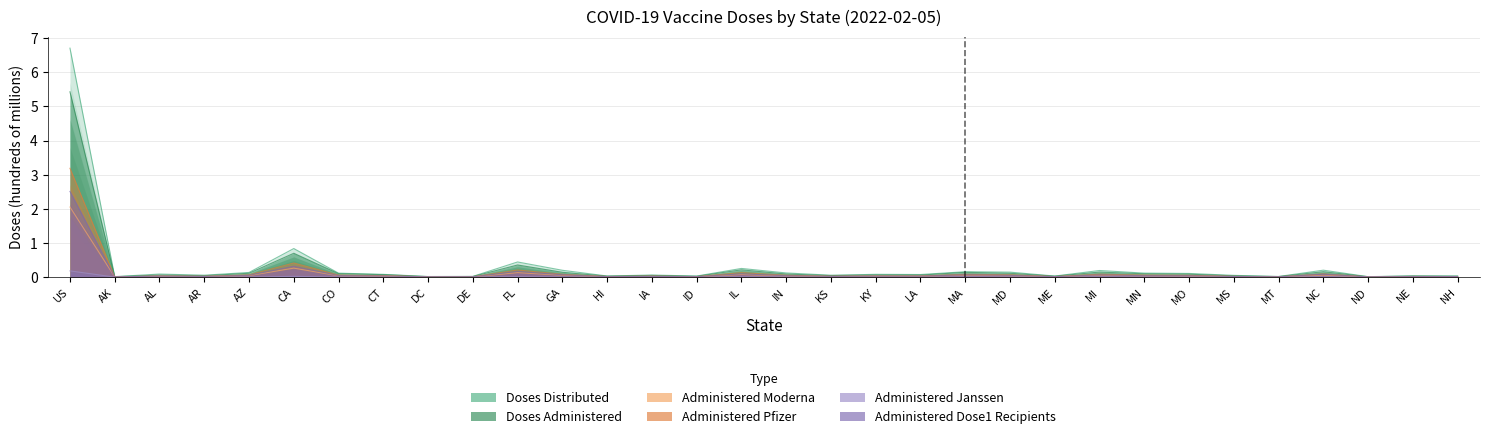

At which category is the sum across all series the highest?

US